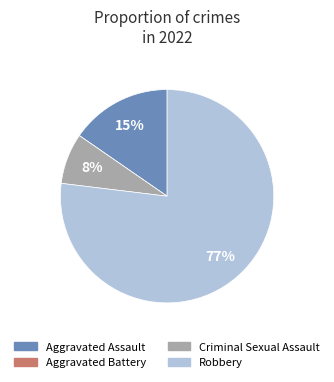

What is the largest slice in the pie chart?

Robbery